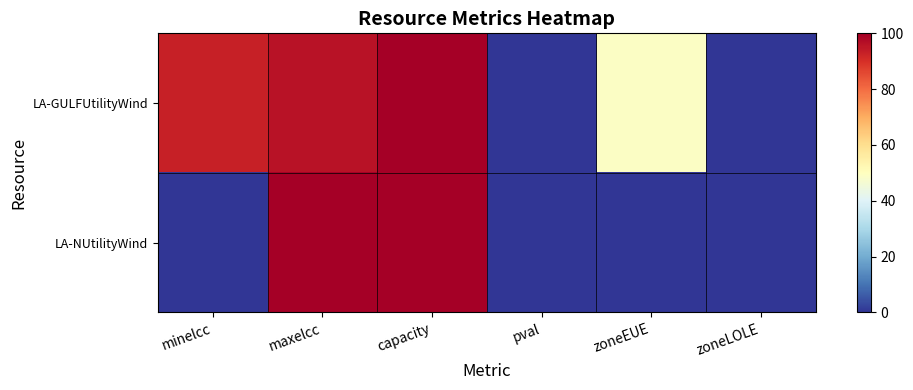

Reading left to right, what are all the values shown in this chart?

LA-GULFUtilityWind: minelcc=93.0	maxelcc=96.0	capacity=100.0	pval=0.2	zoneEUE=48.9	zoneLOLE=0.2
LA-NUtilityWind: minelcc=0.0	maxelcc=100.0	capacity=100.0	pval=0.2	zoneEUE=0.0	zoneLOLE=0.0